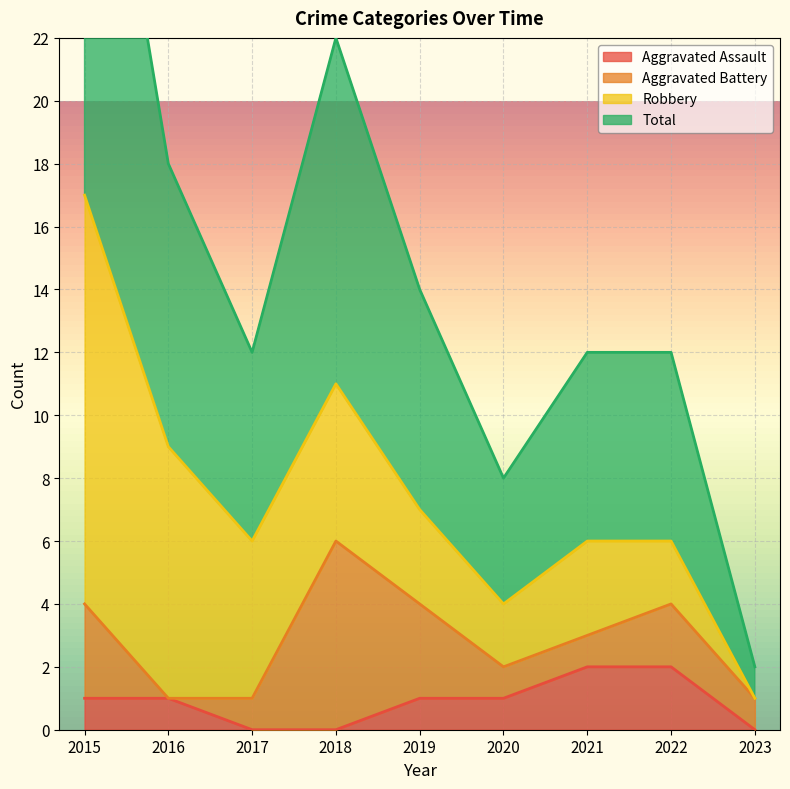

The value of Total at 2019 is 11. True or false?

False